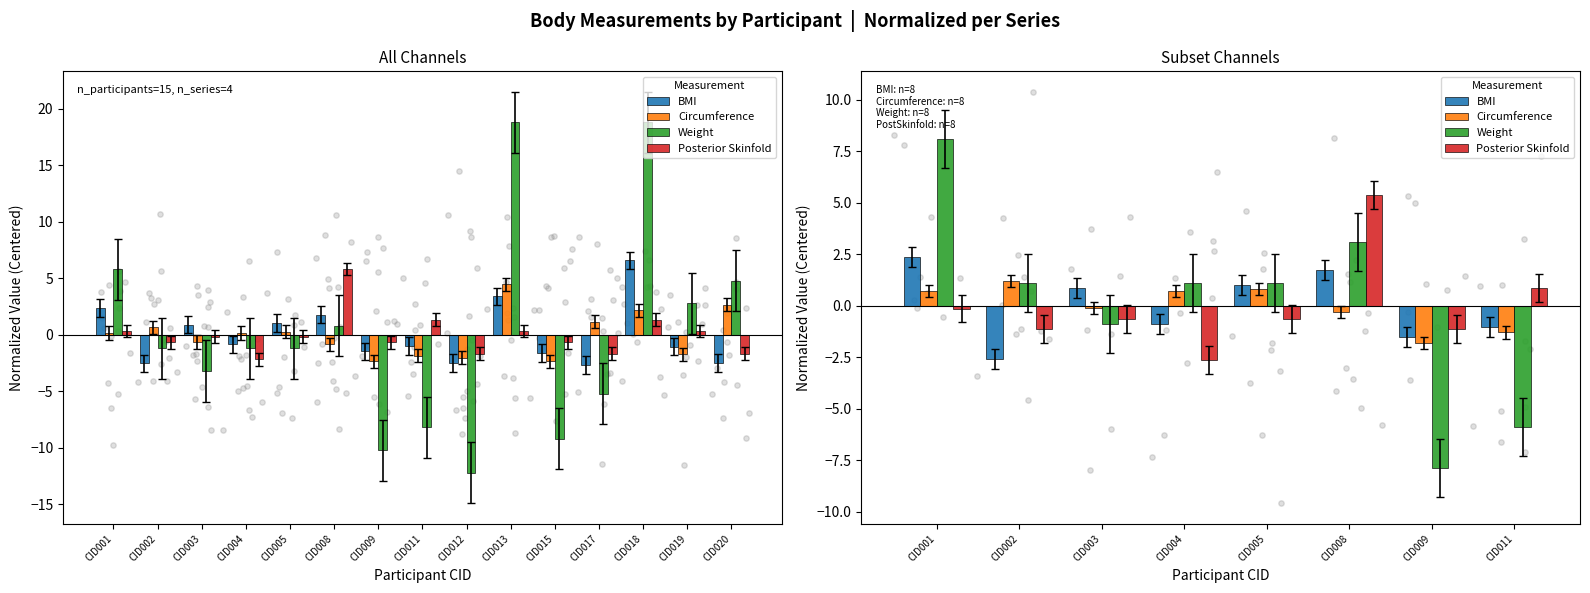

Is the value of Posterior Skinfold at CID009 greater than the value of Weight at CID005?

No